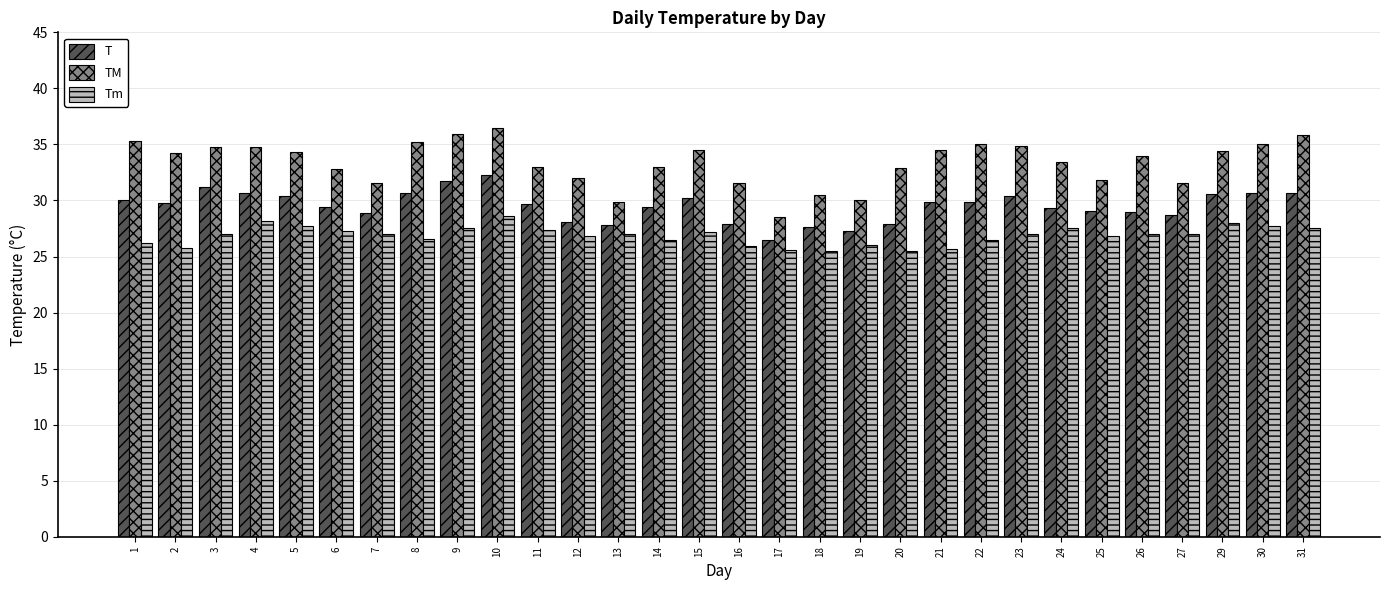

True or false: T has a value of 14.9 at 24.

False